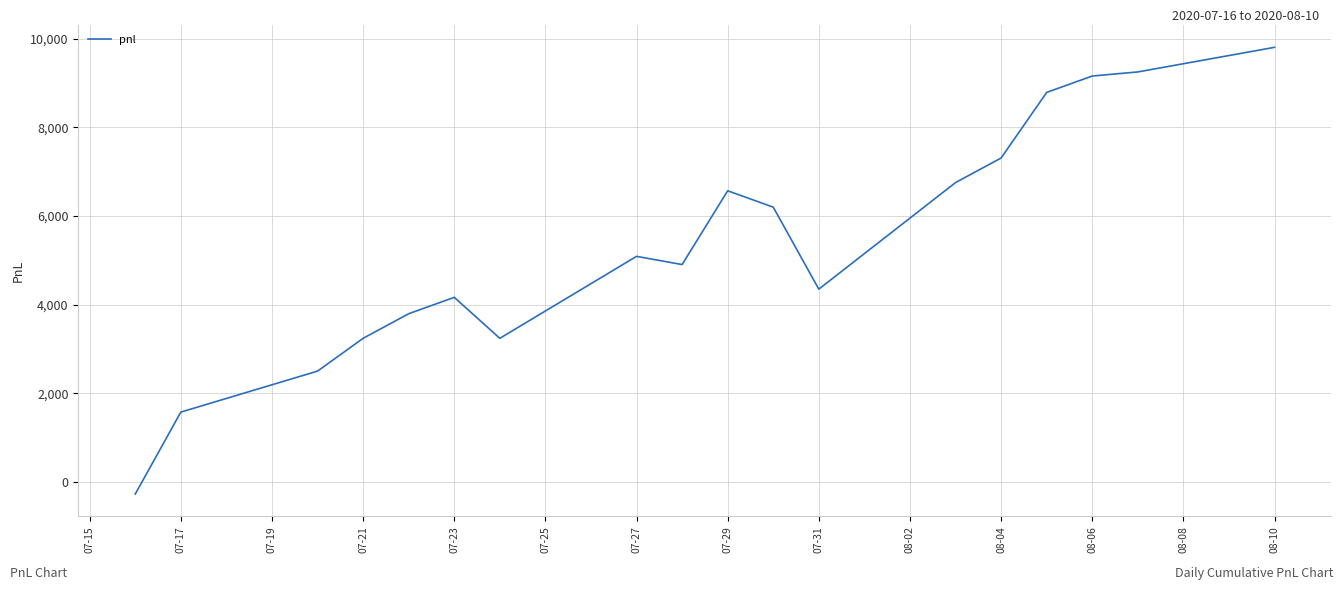

What is the difference between the maximum and minimum values?

10082.5